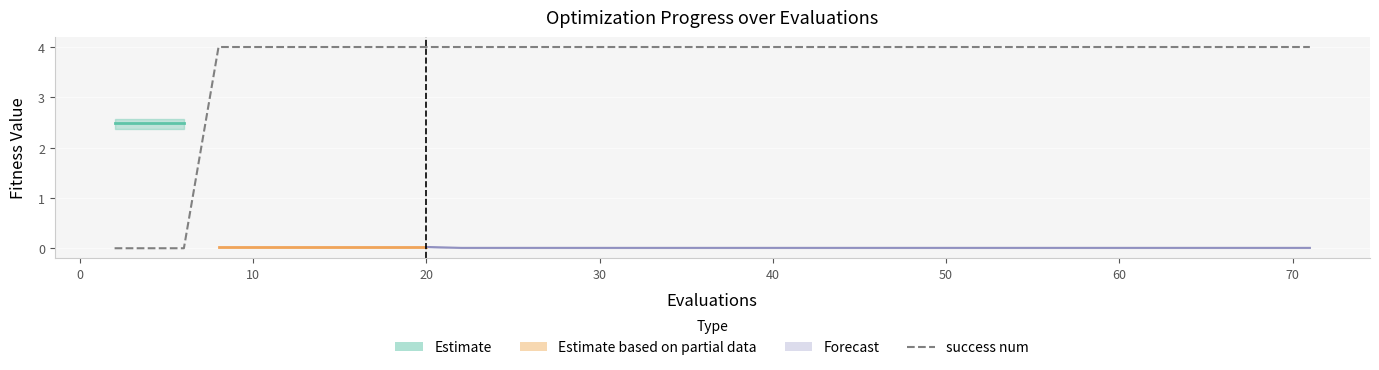

Is it true that success num equals 1.9 at 28?

False